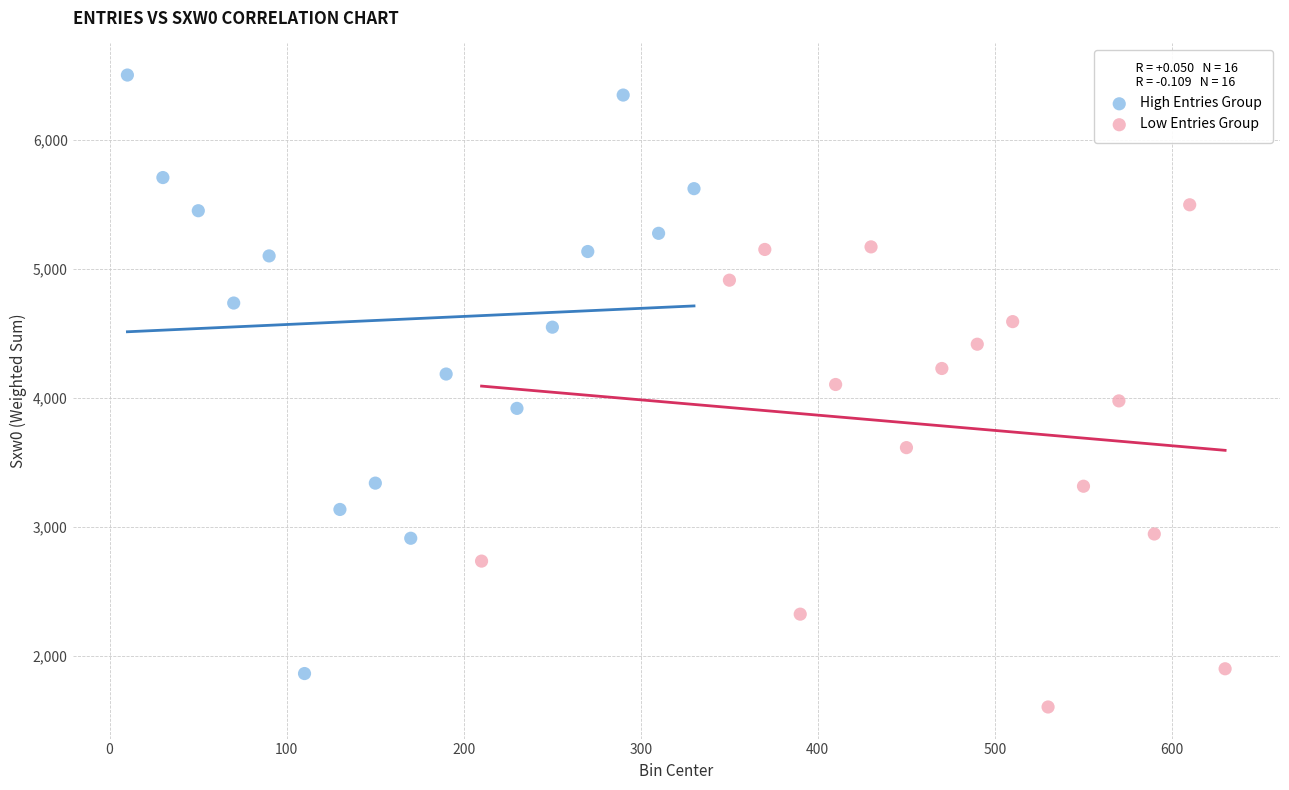

Which series contains the highest Y value?

High Entries Group